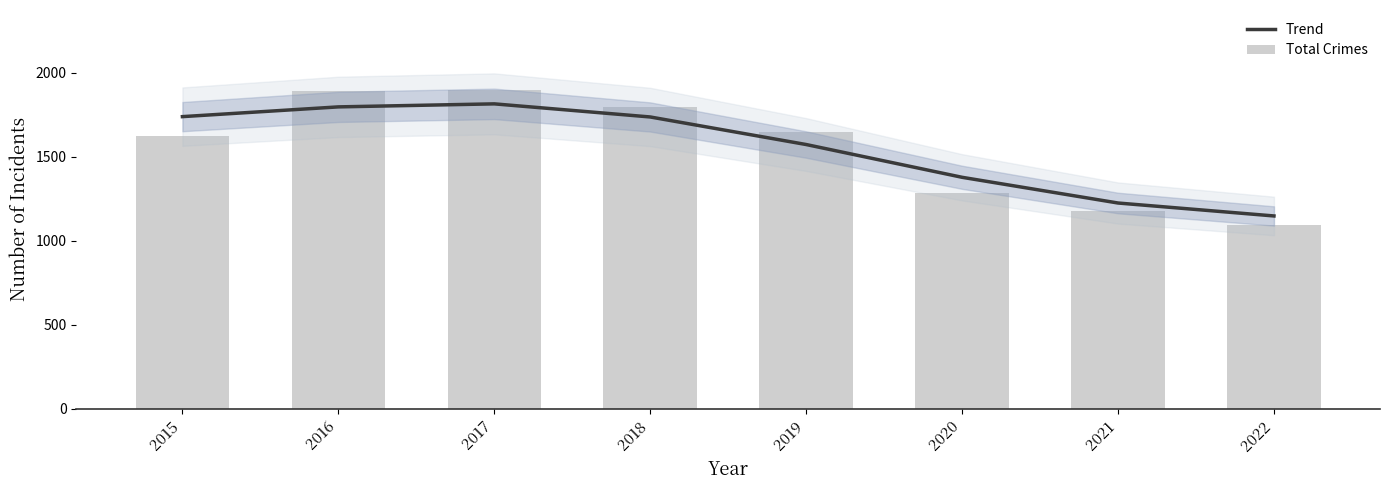

What is the sum of the Trend values at 2016 and 2022?

2943